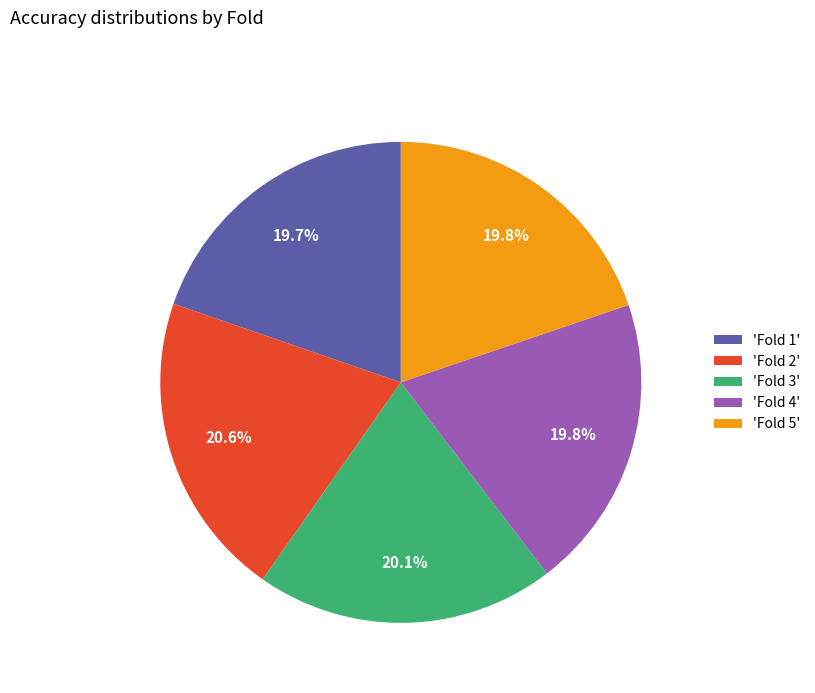

Is the sum of 'Fold 3' and 'Fold 5' greater than half?

No